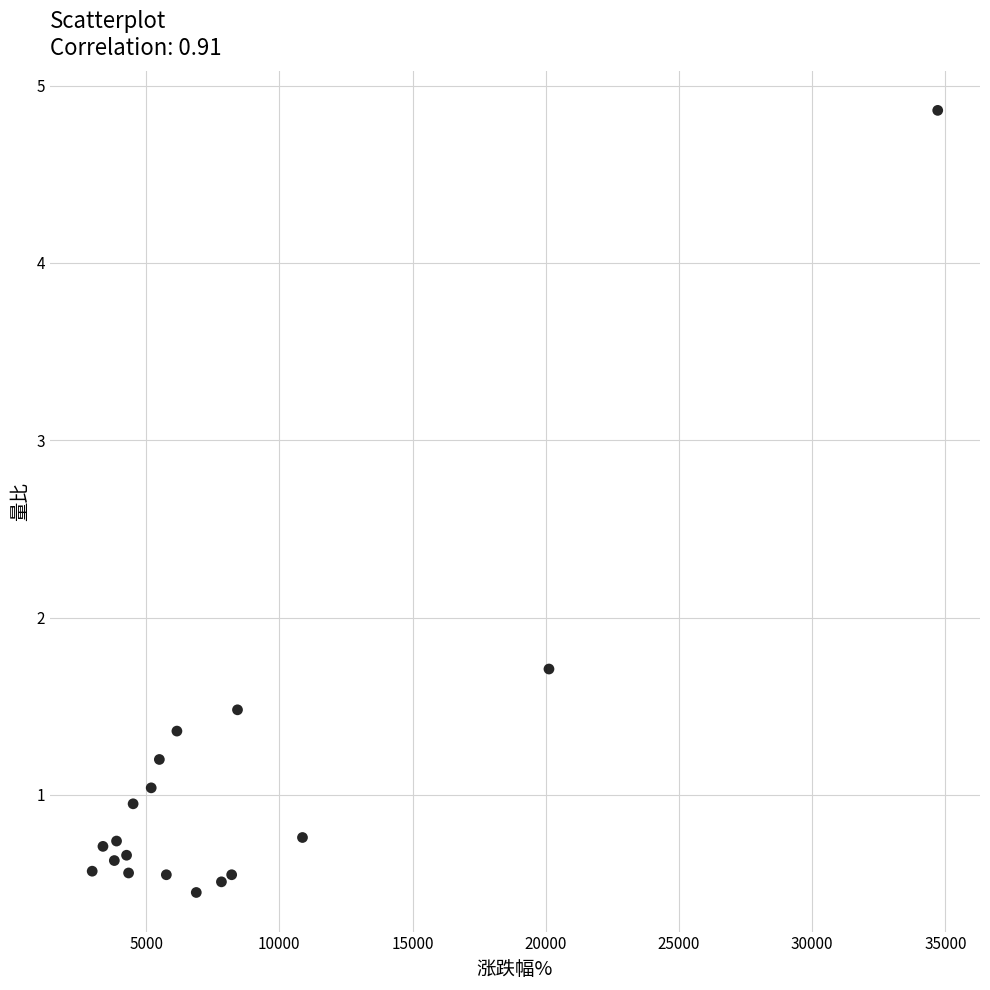

What Y value in the scatter plot is closest to 2?

1.7